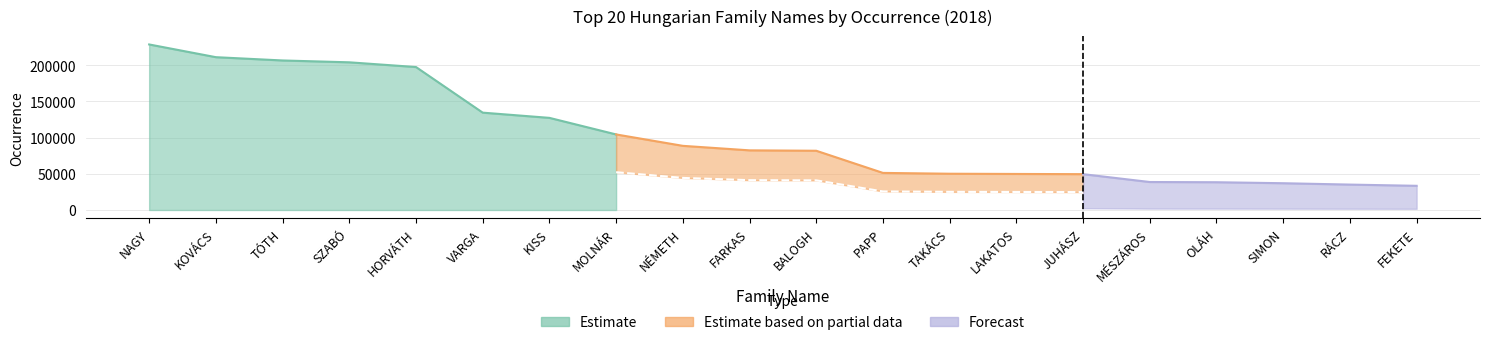

What is the maximum value shown in the chart?

228749